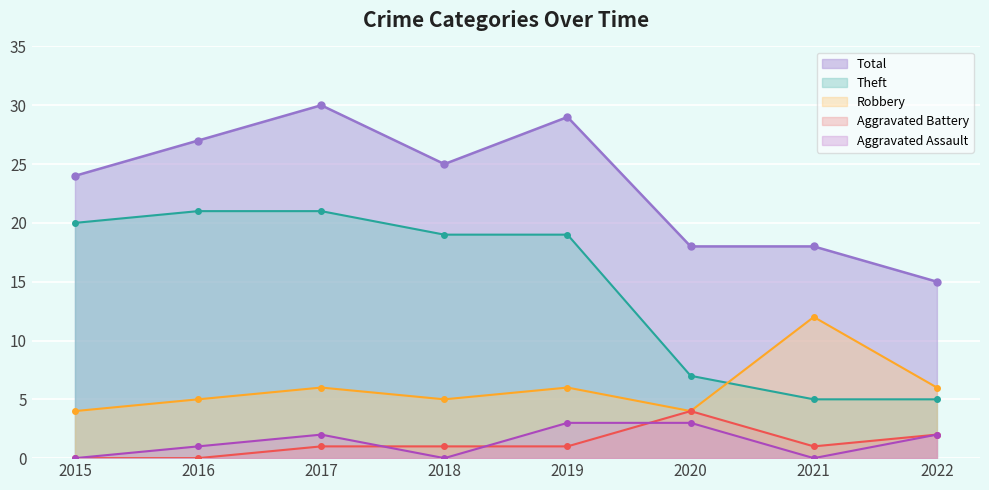

Reading right to left, extract all data points from this chart.

Aggravated Assault: 2022=2	2021=0	2020=3	2019=3	2018=0	2017=2	2016=1	2015=0
Aggravated Battery: 2022=2	2021=1	2020=4	2019=1	2018=1	2017=1	2016=0	2015=0
Robbery: 2022=6	2021=12	2020=4	2019=6	2018=5	2017=6	2016=5	2015=4
Theft: 2022=5	2021=5	2020=7	2019=19	2018=19	2017=21	2016=21	2015=20
Total: 2022=15	2021=18	2020=18	2019=29	2018=25	2017=30	2016=27	2015=24